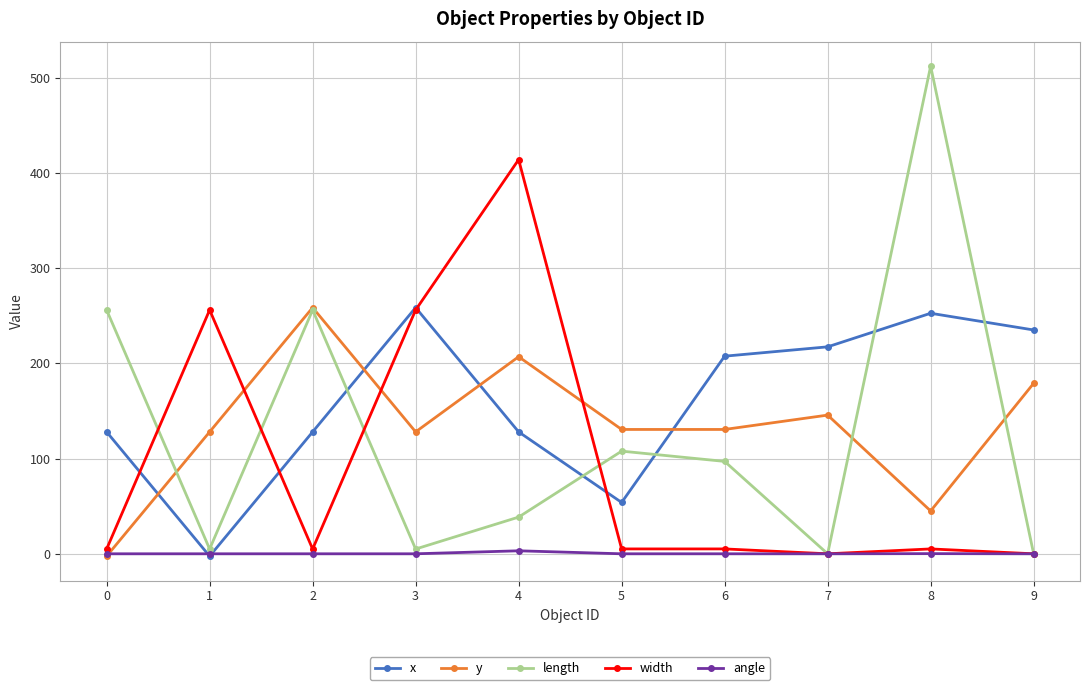

True or false: width has a value of 5.1 at 6.

True